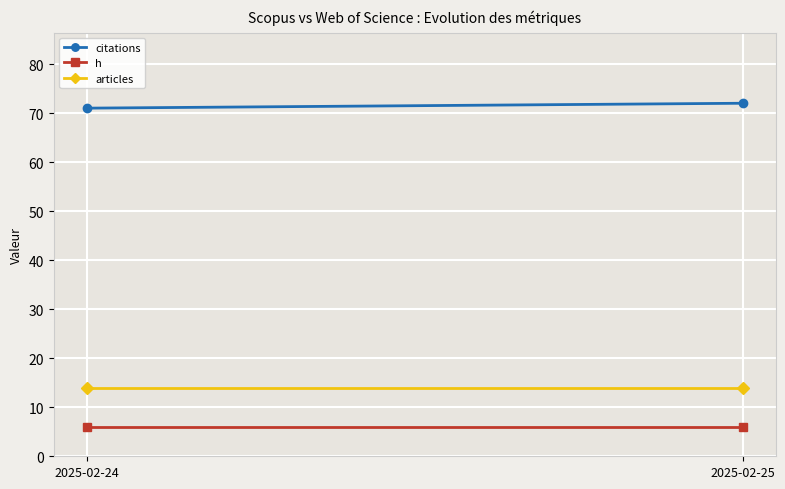

Between 2025-02-24 and 2025-02-25, which series saw the biggest shift?

citations